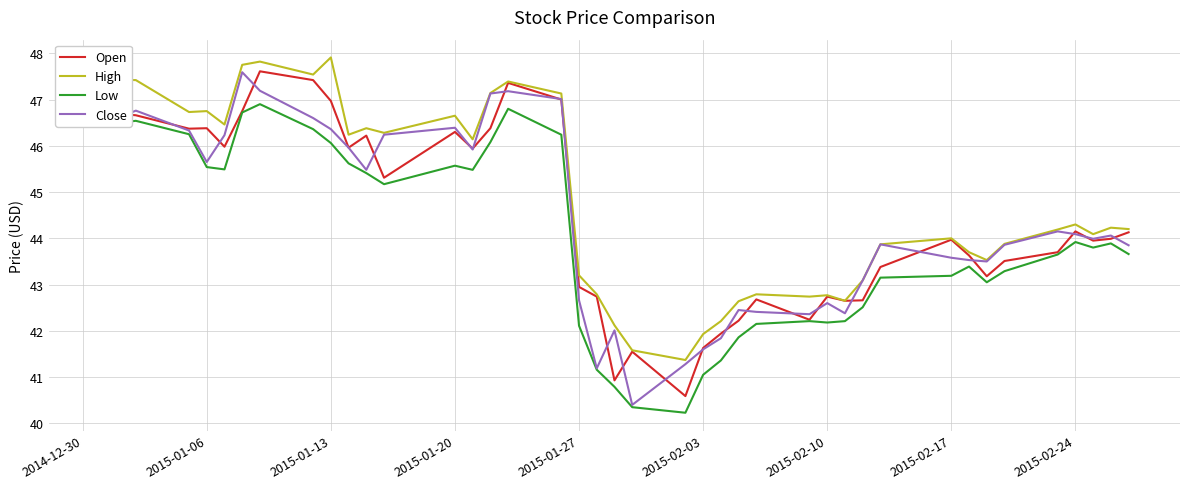

What is the difference between the second highest and minimum values in the Open series?

6.8